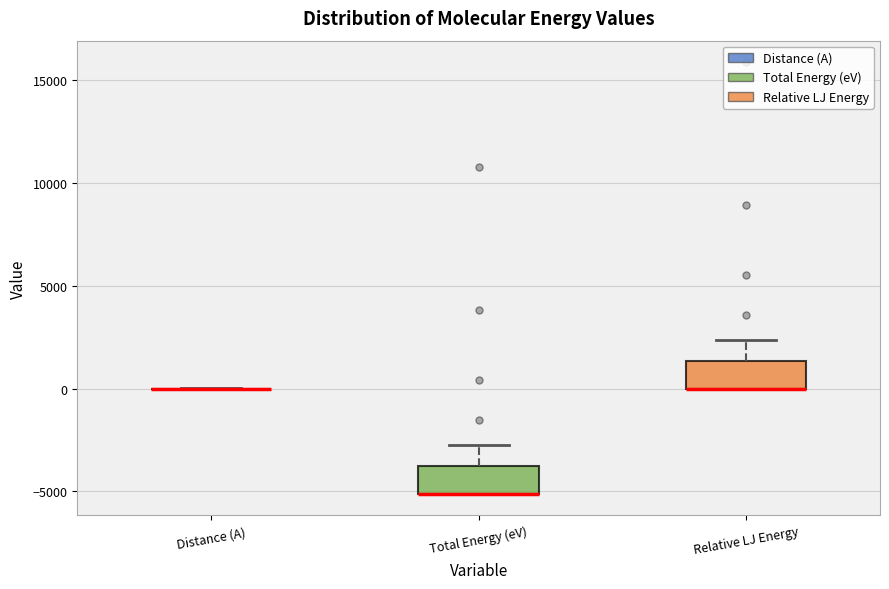

Reading left to right, transcribe this box plot: for each box, give where its median line is, the range the box spans, and where its two whiskers end, as read against the y-axis. The values are not printed on the chart, so give them approximately, as read against the axis.

Distance (A): box collapsed to a line at 0, whiskers 0 to 0
Total Energy (eV): median -5000 (drawn on the box's lower edge), box -5000 to -4000, whiskers -5000 to -2500
Relative LJ Energy: median 0 (drawn on the box's lower edge), box 0 to 1500, whiskers 0 to 2500